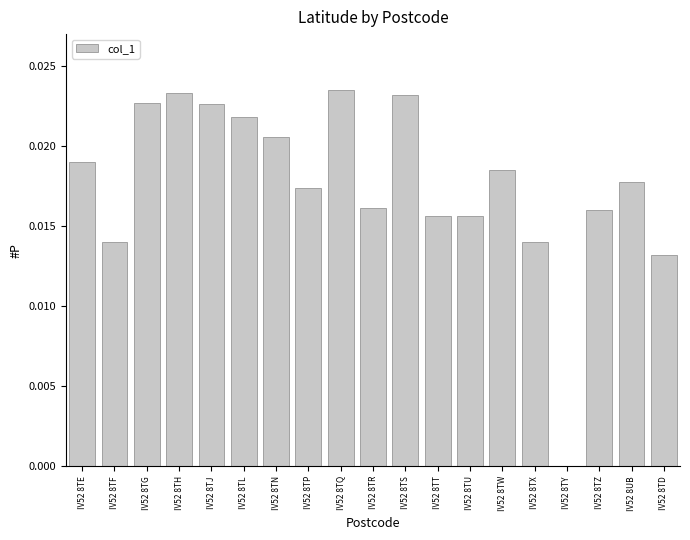

Which has a higher value, IV52 8TR or IV52 8TJ?

IV52 8TJ